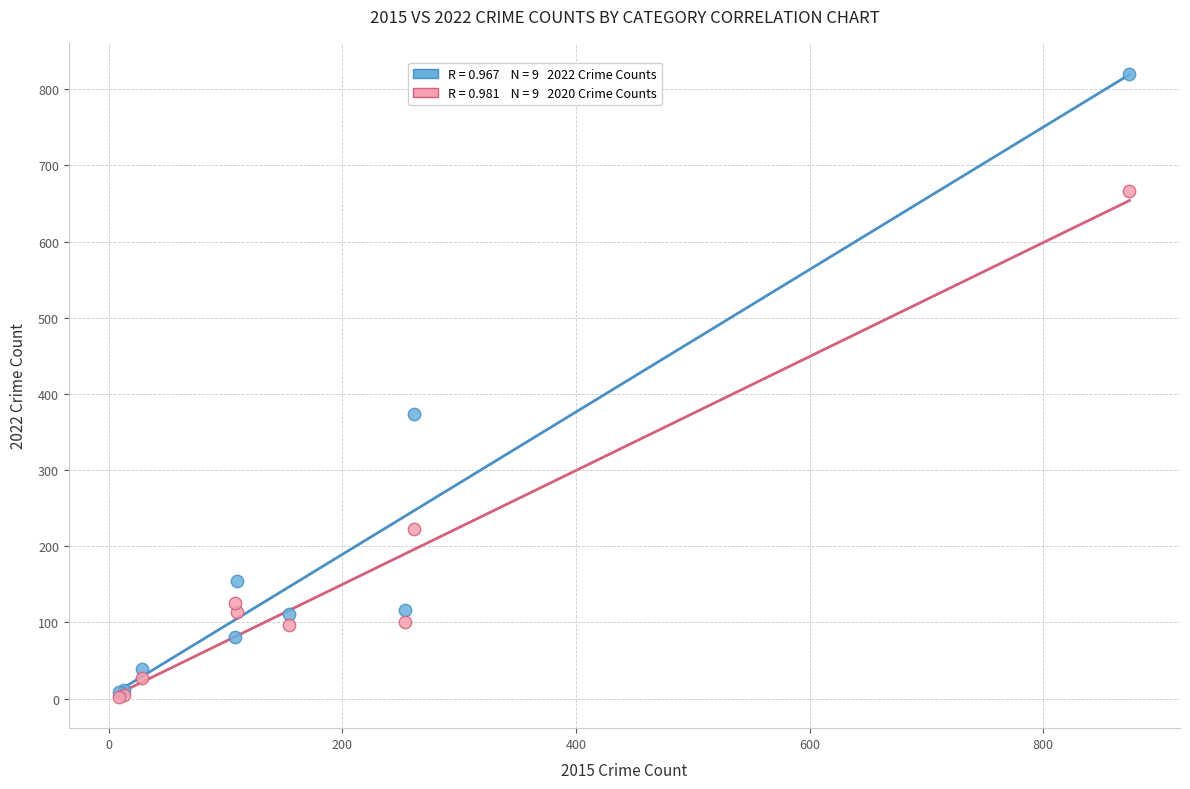

Across all series, what Y value is closest to 411?

373